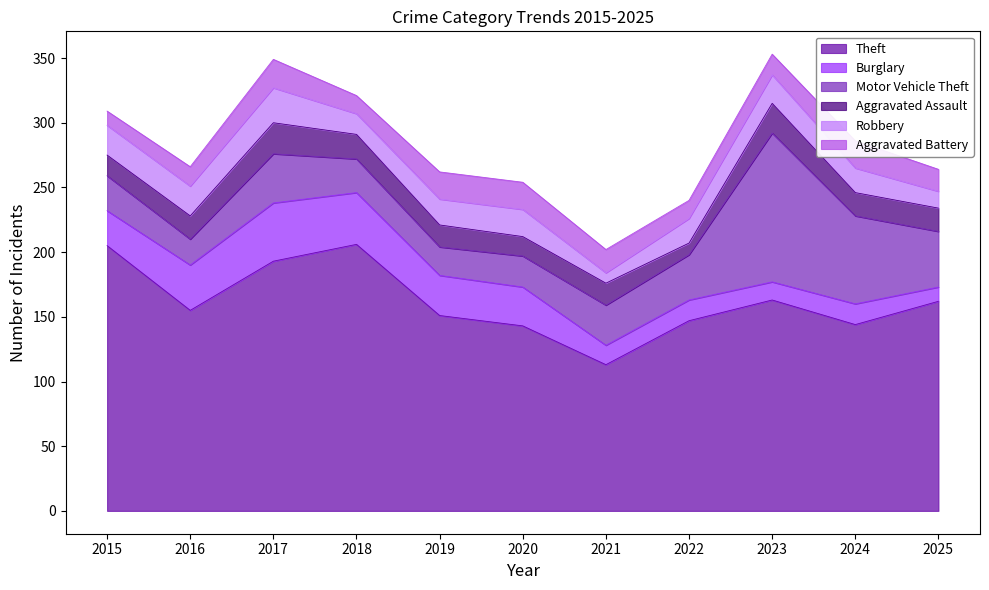

Does the chart display data point markers on the line(s)?

No